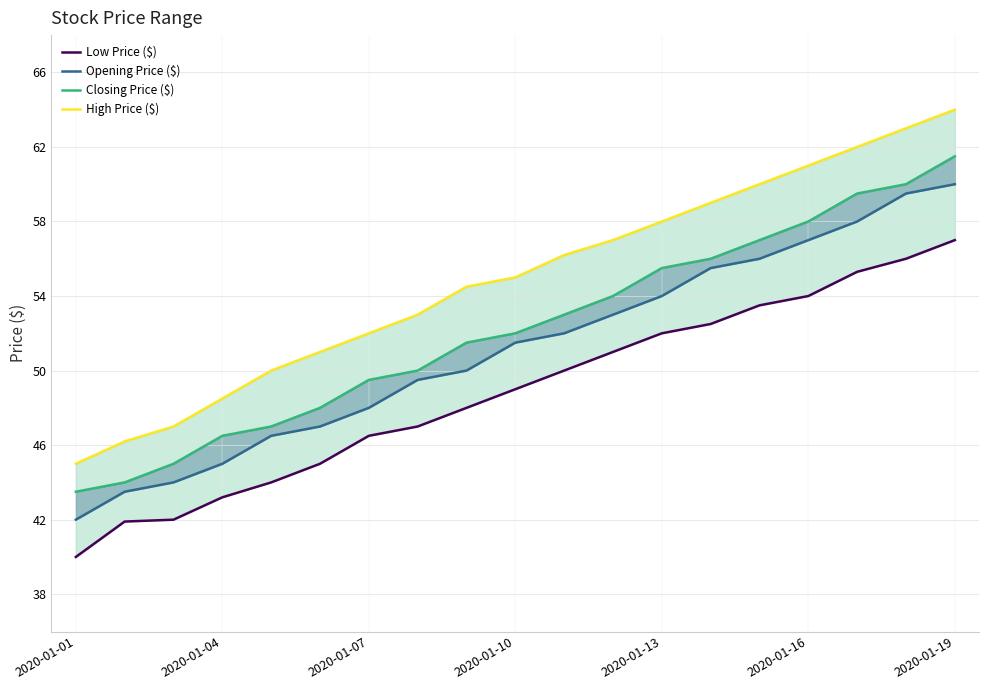

What is the sum of all Opening Price ($) values?

972.0